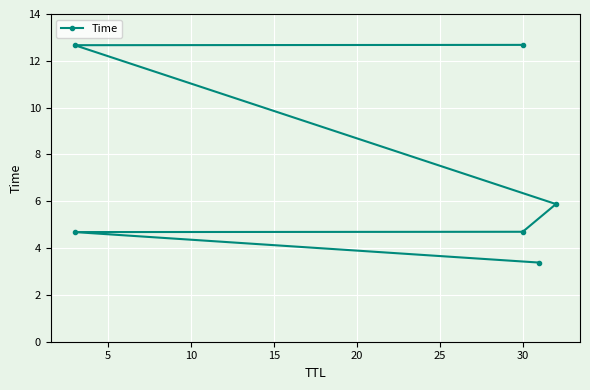

Count the number of data series in this chart.

1